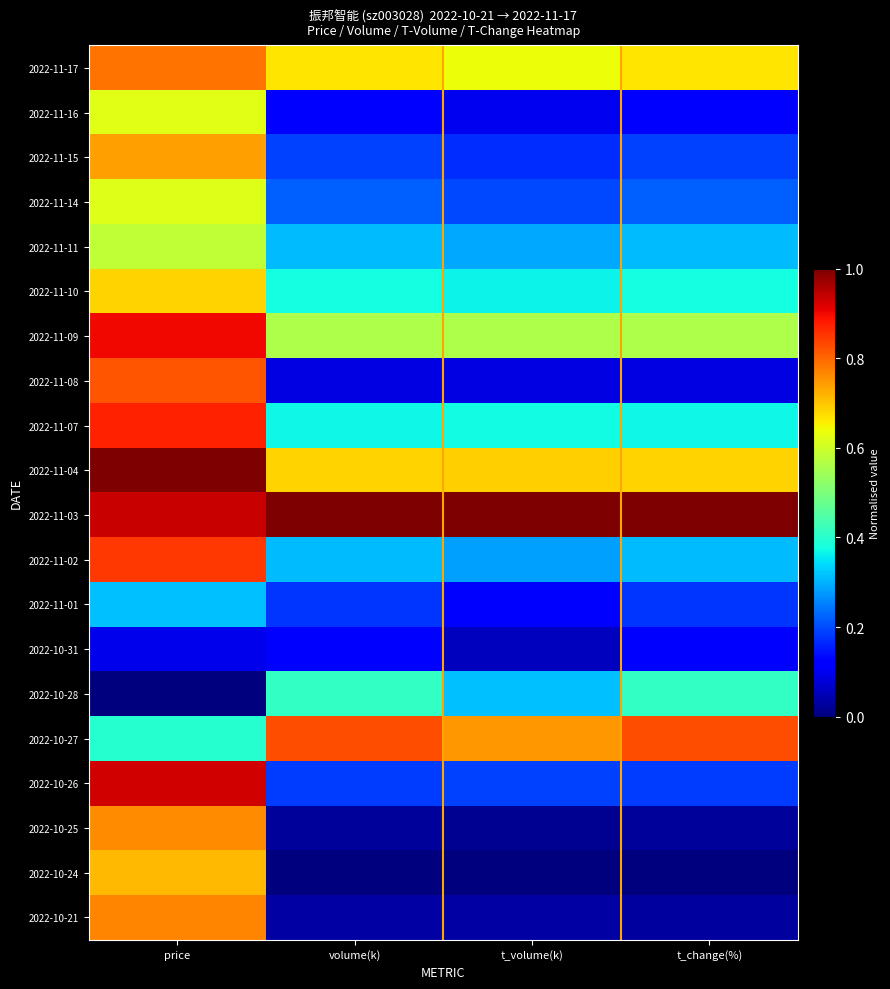

Reading left to right, list all the values displayed in this chart.

2022-11-17: price=0.8	volume(k)=0.7	t_volume(k)=0.6	t_change(%)=0.7
2022-11-16: price=0.6	volume(k)=0.1	t_volume(k)=0.1	t_change(%)=0.1
2022-11-15: price=0.7	volume(k)=0.2	t_volume(k)=0.2	t_change(%)=0.2
2022-11-14: price=0.6	volume(k)=0.2	t_volume(k)=0.2	t_change(%)=0.2
2022-11-11: price=0.6	volume(k)=0.3	t_volume(k)=0.3	t_change(%)=0.3
2022-11-10: price=0.7	volume(k)=0.4	t_volume(k)=0.4	t_change(%)=0.4
2022-11-09: price=0.9	volume(k)=0.6	t_volume(k)=0.6	t_change(%)=0.6
2022-11-08: price=0.8	volume(k)=0.1	t_volume(k)=0.1	t_change(%)=0.1
2022-11-07: price=0.9	volume(k)=0.4	t_volume(k)=0.4	t_change(%)=0.4
2022-11-04: price=1.0	volume(k)=0.7	t_volume(k)=0.7	t_change(%)=0.7
2022-11-03: price=0.9	volume(k)=1.0	t_volume(k)=1.0	t_change(%)=1.0
2022-11-02: price=0.9	volume(k)=0.3	t_volume(k)=0.3	t_change(%)=0.3
2022-11-01: price=0.3	volume(k)=0.2	t_volume(k)=0.1	t_change(%)=0.2
2022-10-31: price=0.1	volume(k)=0.1	t_volume(k)=0.1	t_change(%)=0.1
2022-10-28: price=0.0	volume(k)=0.4	t_volume(k)=0.3	t_change(%)=0.4
2022-10-27: price=0.4	volume(k)=0.8	t_volume(k)=0.7	t_change(%)=0.8
2022-10-26: price=0.9	volume(k)=0.2	t_volume(k)=0.2	t_change(%)=0.2
2022-10-25: price=0.8	volume(k)=0.0	t_volume(k)=0.0	t_change(%)=0.0
2022-10-24: price=0.7	volume(k)=0.0	t_volume(k)=0.0	t_change(%)=0.0
2022-10-21: price=0.8	volume(k)=0.0	t_volume(k)=0.0	t_change(%)=0.0